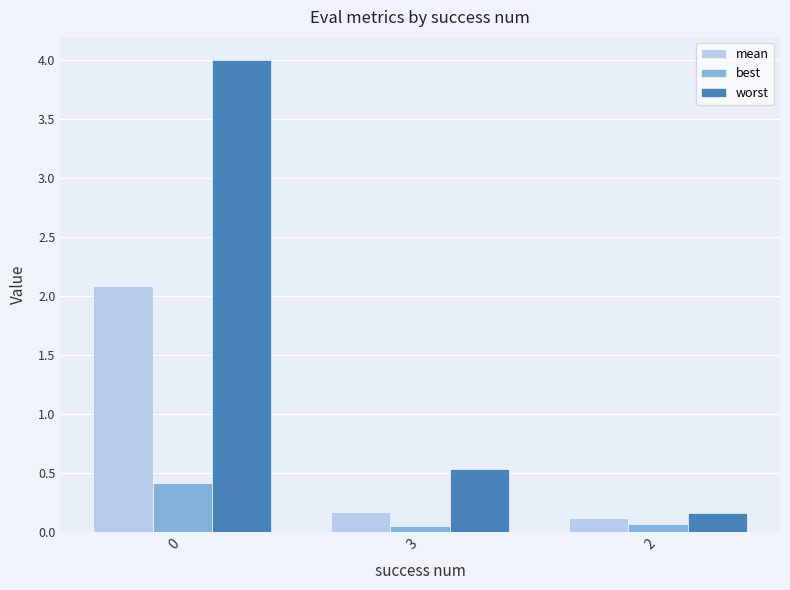

Between 0 and 2, which series saw the biggest shift?

worst